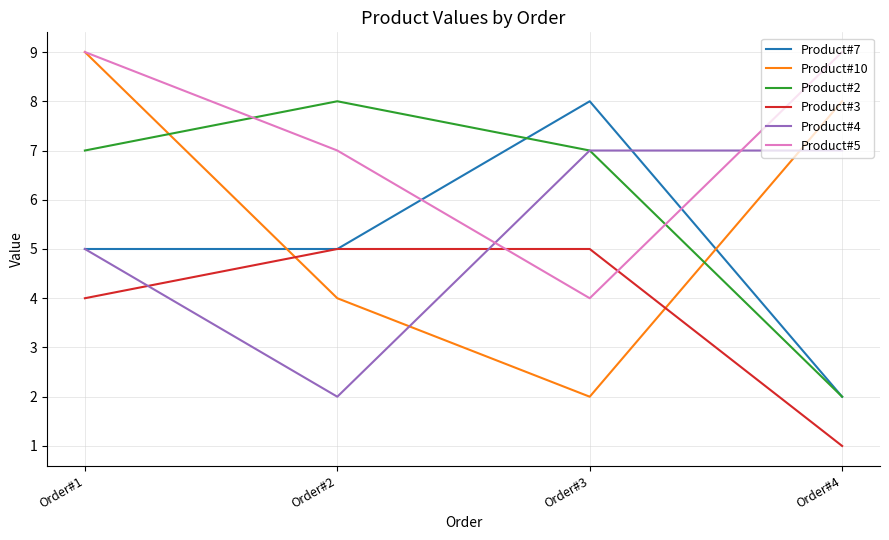

Which label corresponds to the smallest value in the chart?

Order#4